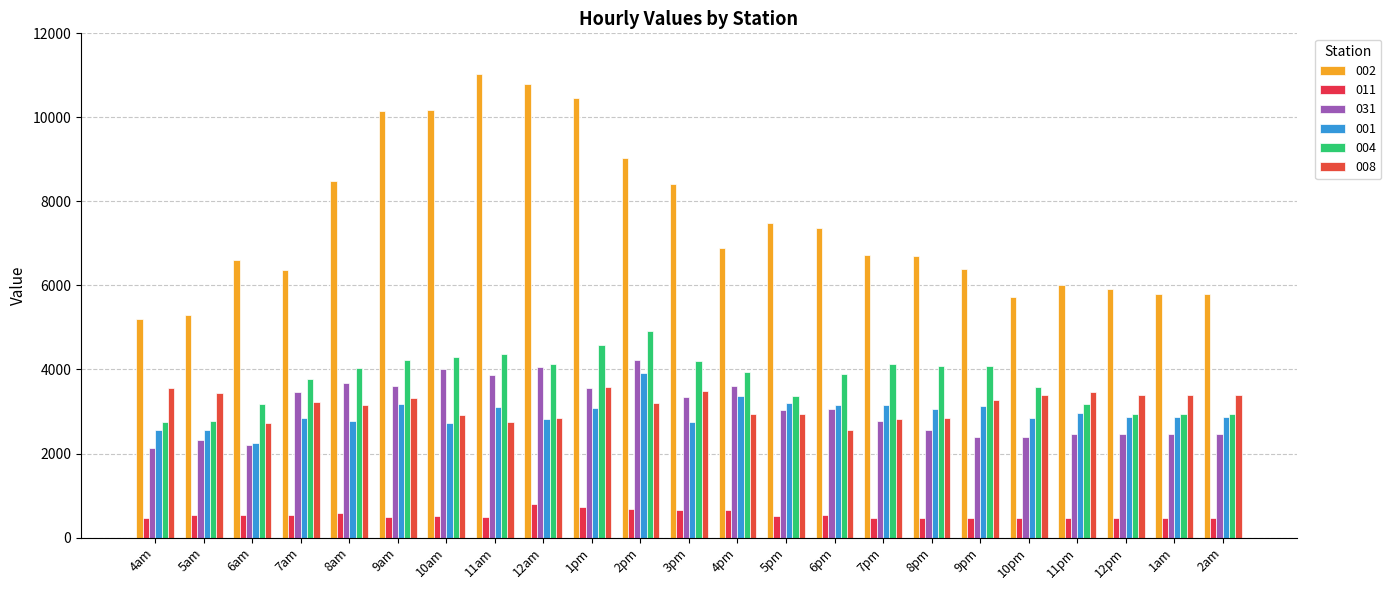

How many bars are there in each group?

6